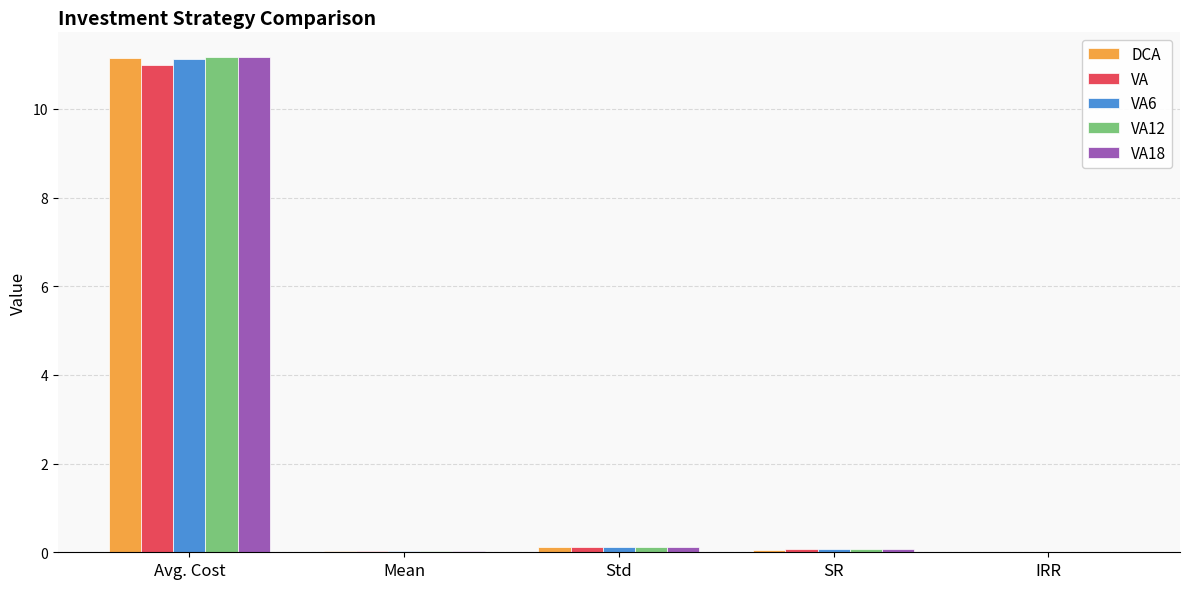

What is the total value across all series at Std?

0.6